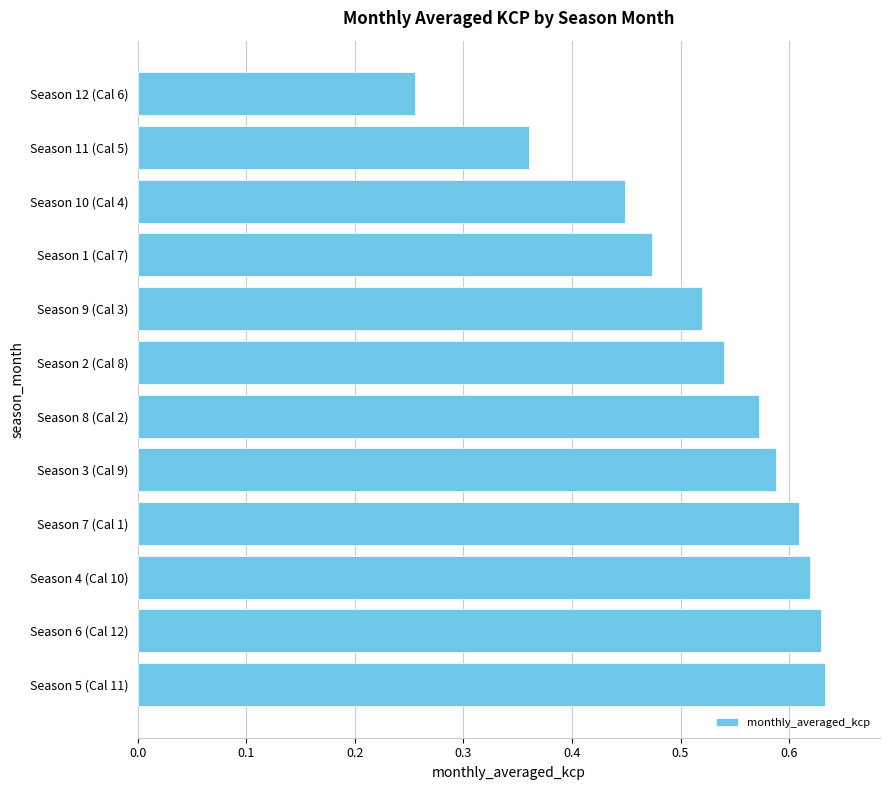

Count the values in the range 0 to 1.

12